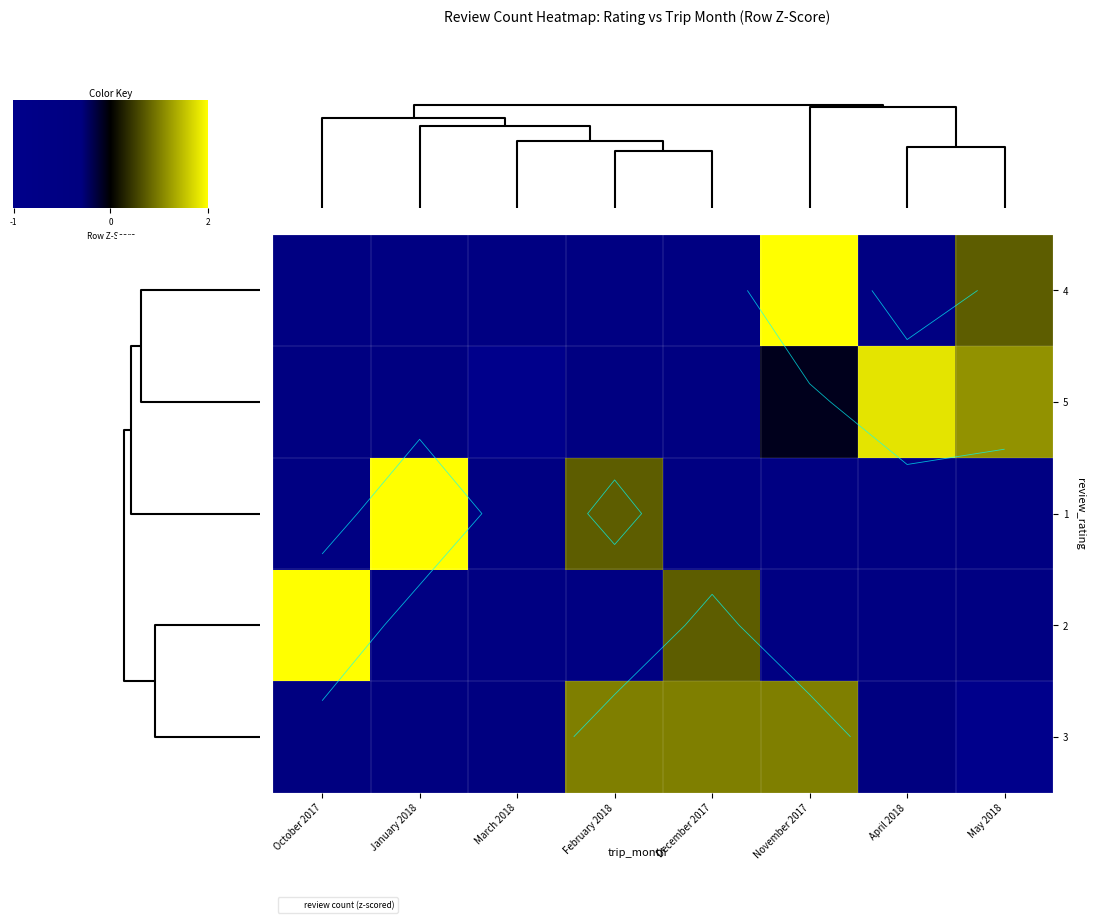

How many positive values does the 1 series have?

2